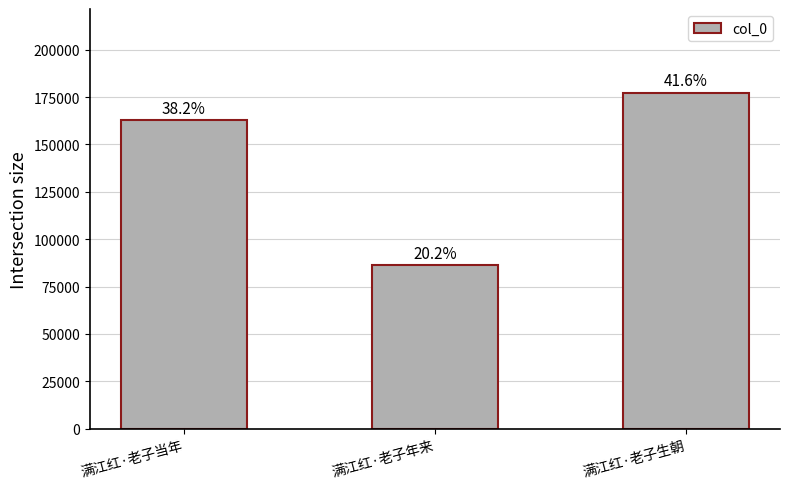

Does the chart contain any negative values?

No